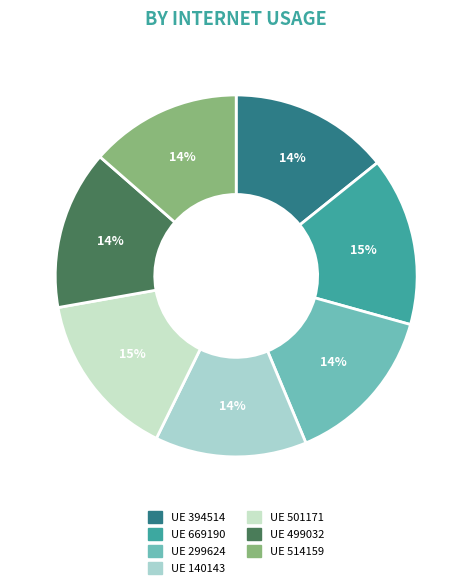

Count the number of slices in the pie.

7